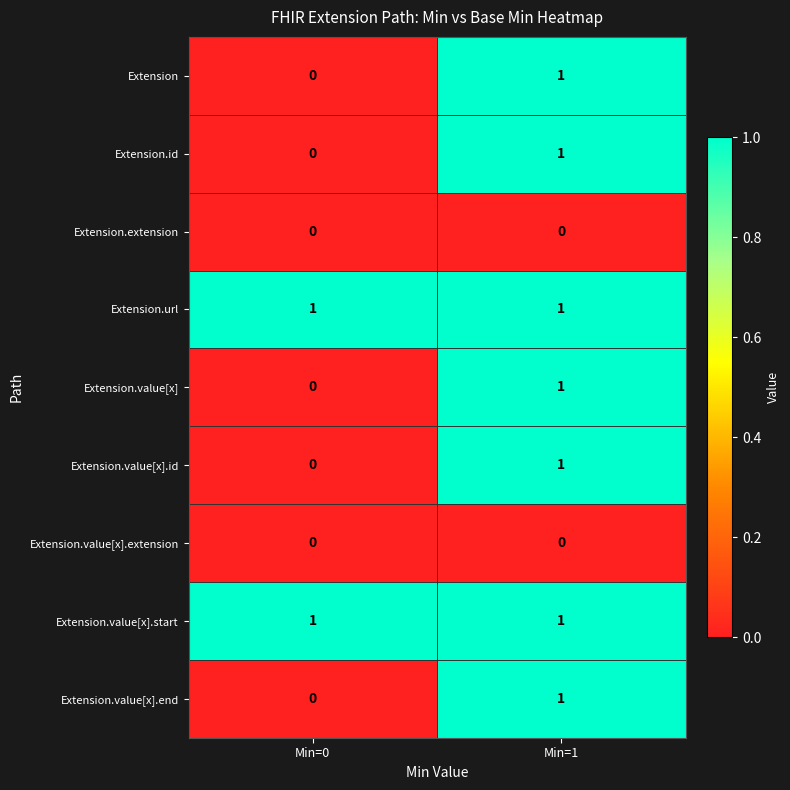

List the labels in order of Extension.id value, smallest first.

Min=0, Min=1